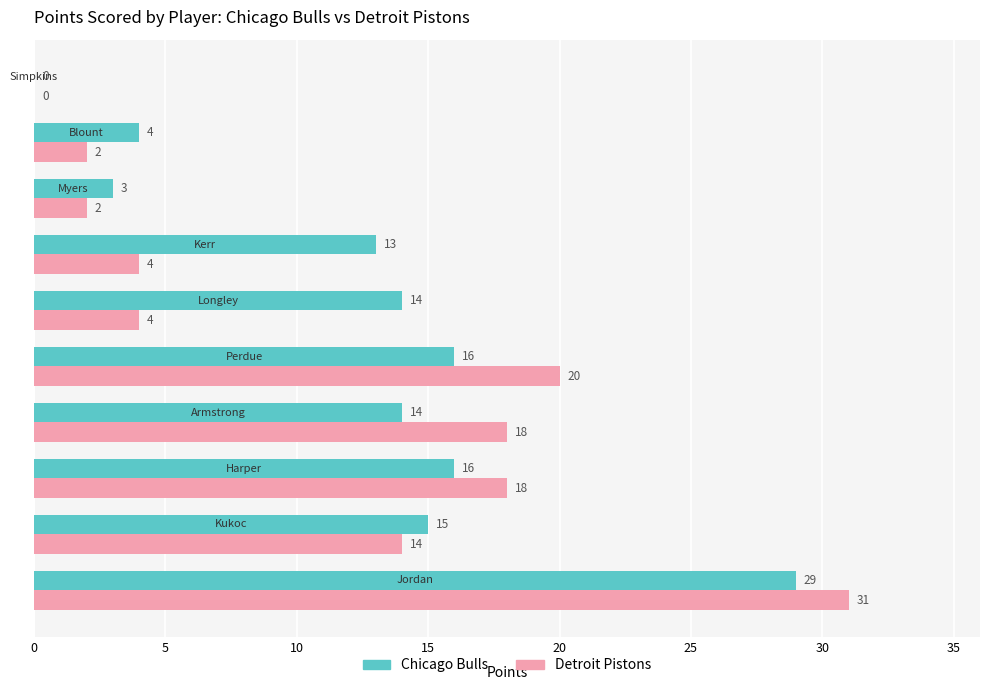

What is the greatest value displayed?

31